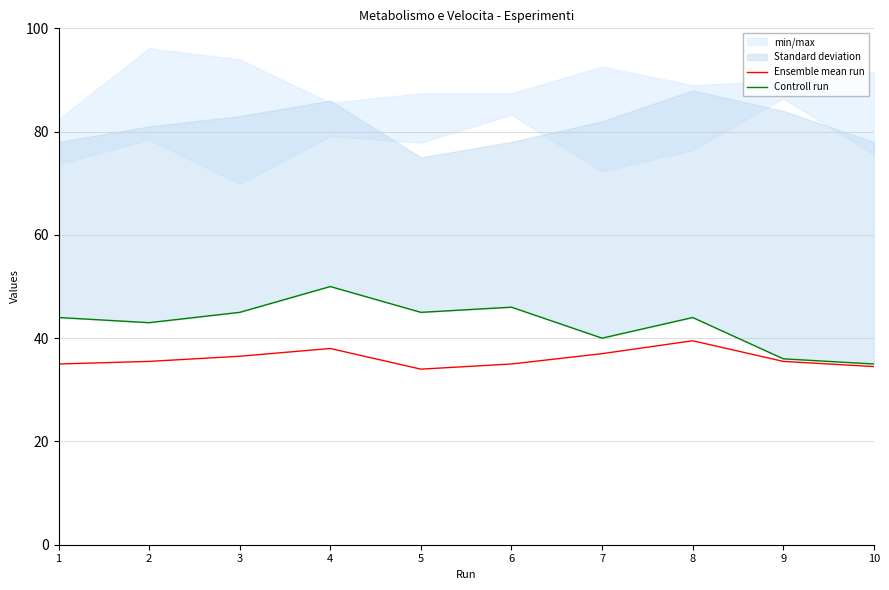

Is it true that Ensemble mean run equals 25.3 at 3?

False